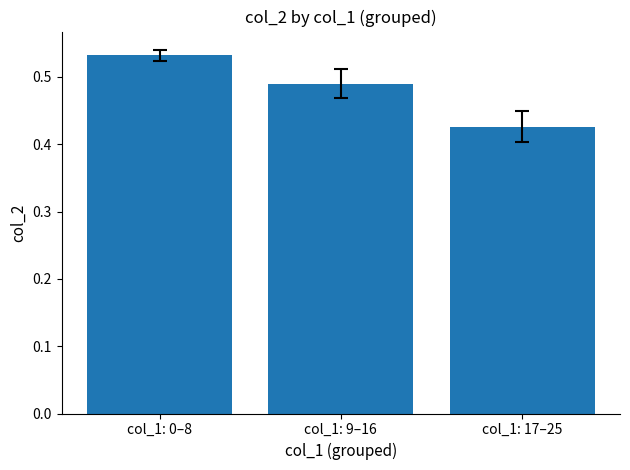

Is it true that the value at col_1: 17–25 is 0.7?

False